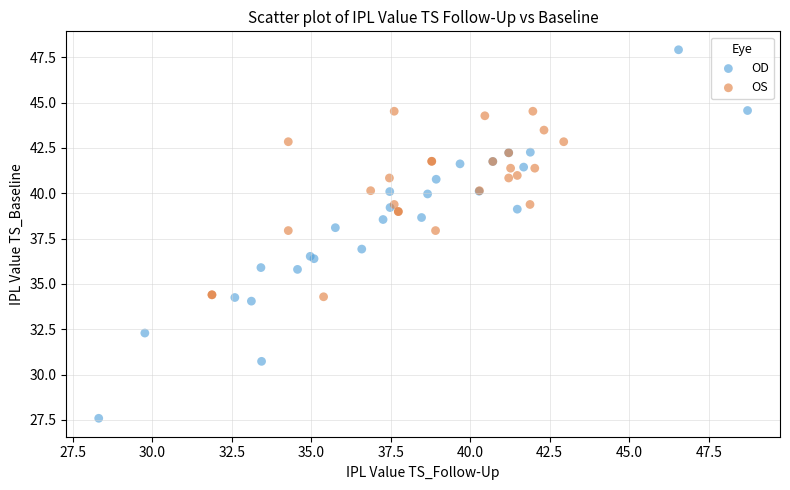

Which series has the widest spread of Y values?

OD